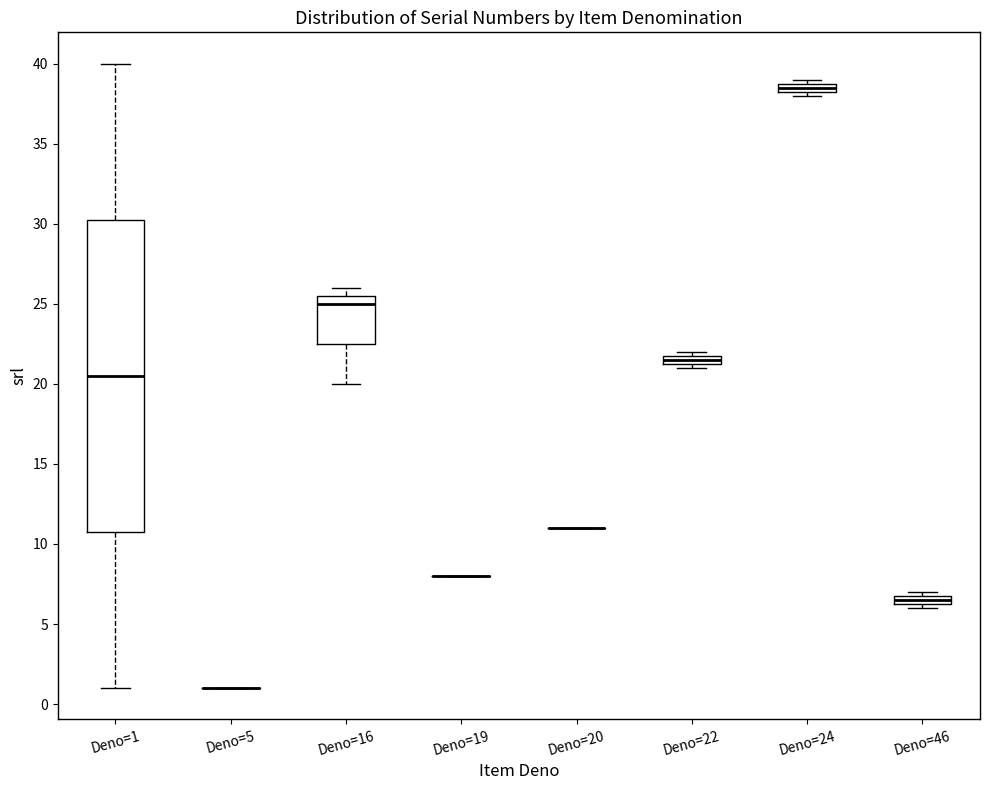

Where is the lower edge of the box for Deno=22 on the y-axis? The values are not printed on the chart, so give them approximately, as read against the axis.

21.5